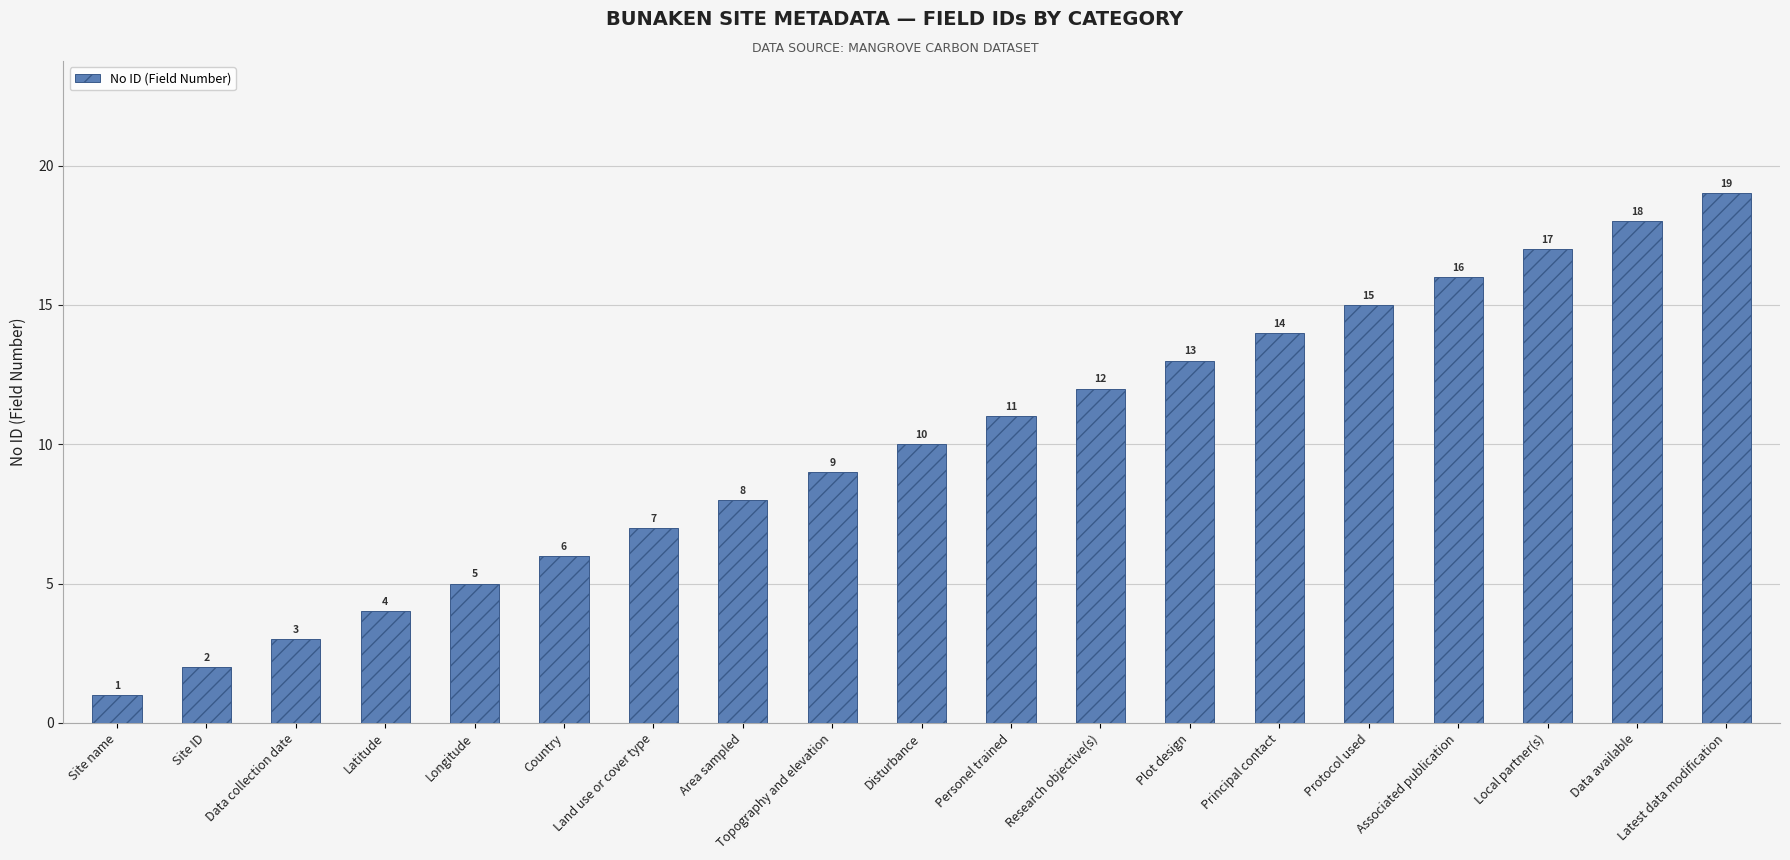

What is the difference between the maximum and minimum values?

18